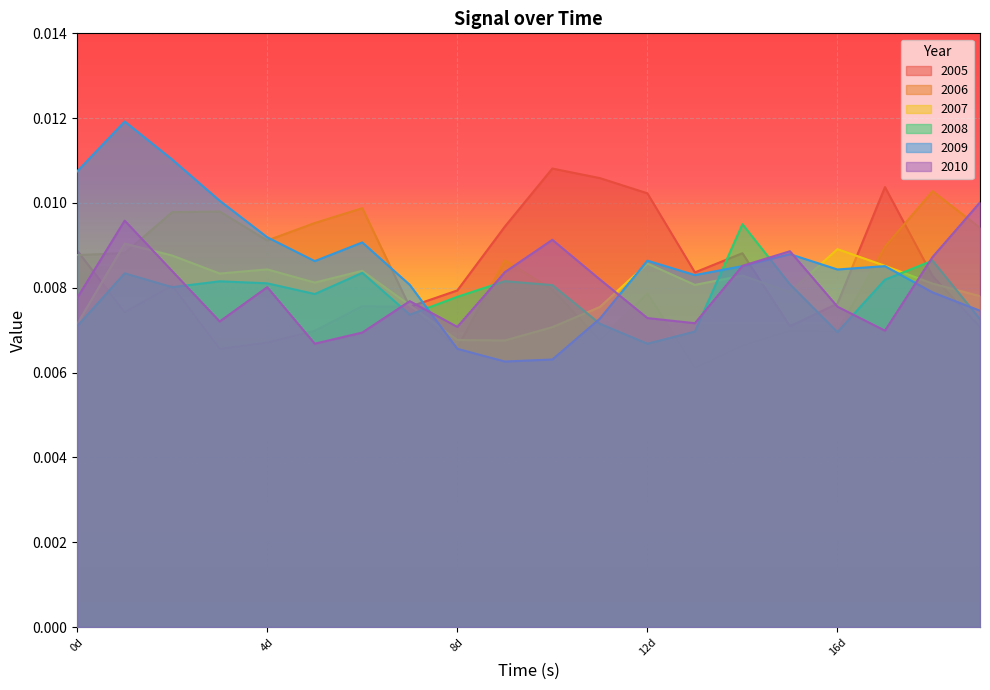

Which series has the widest spread of values?

2009